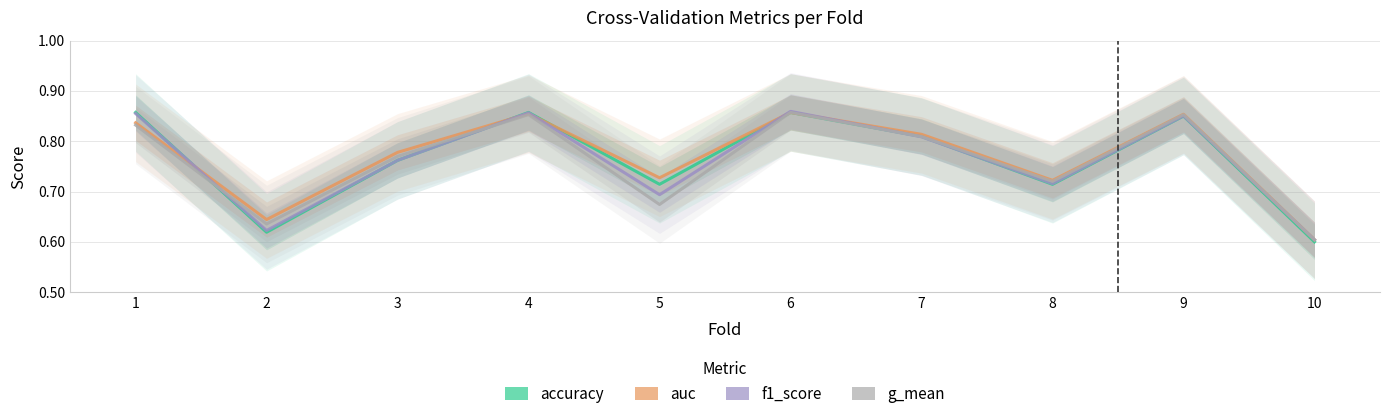

What is the average value of the f1_score series?

0.8